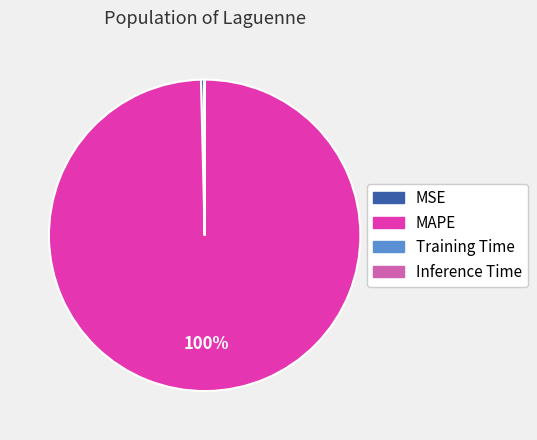

Is it true that MAPE is 100% of the pie?

True